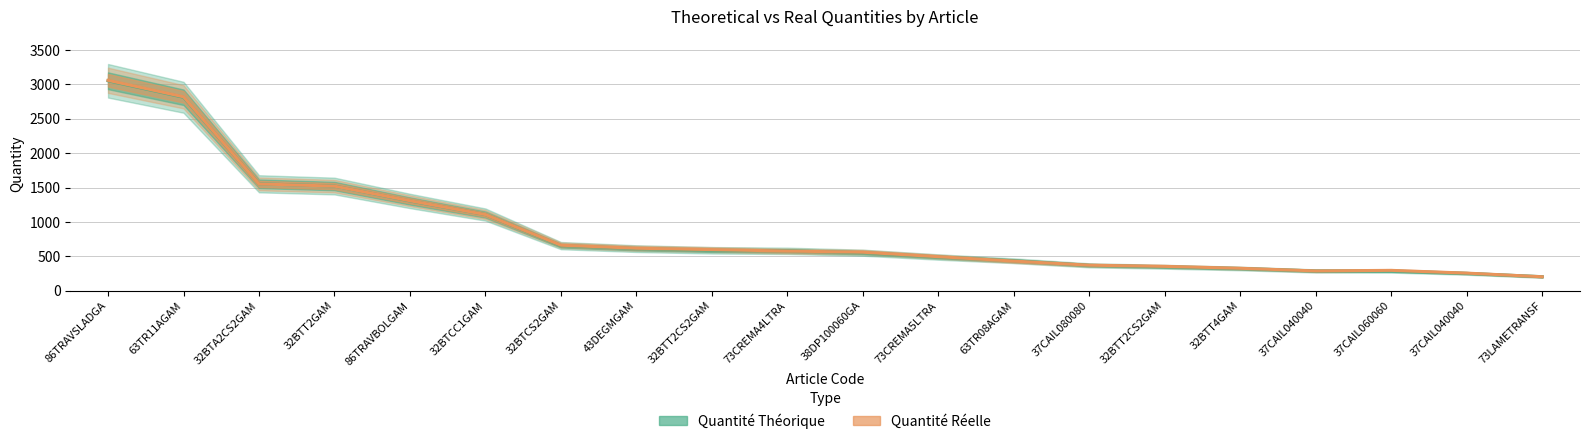

The value of Quantité Réelle at 37CAIL080080 is 142. True or false?

False